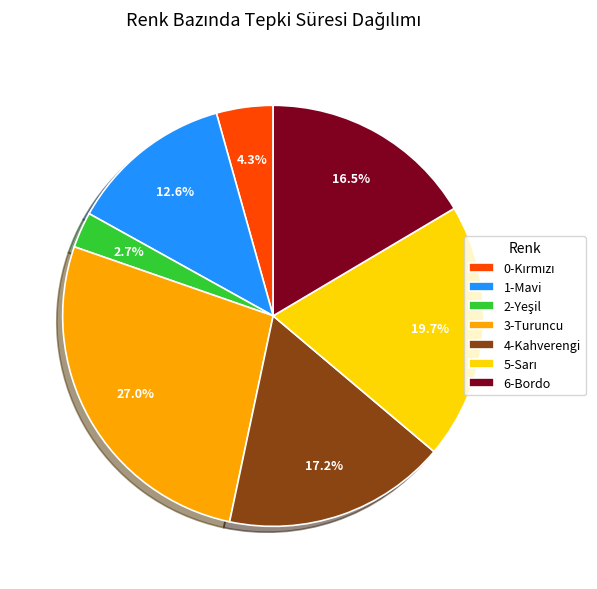

Which category has the biggest portion of the pie?

3-Turuncu